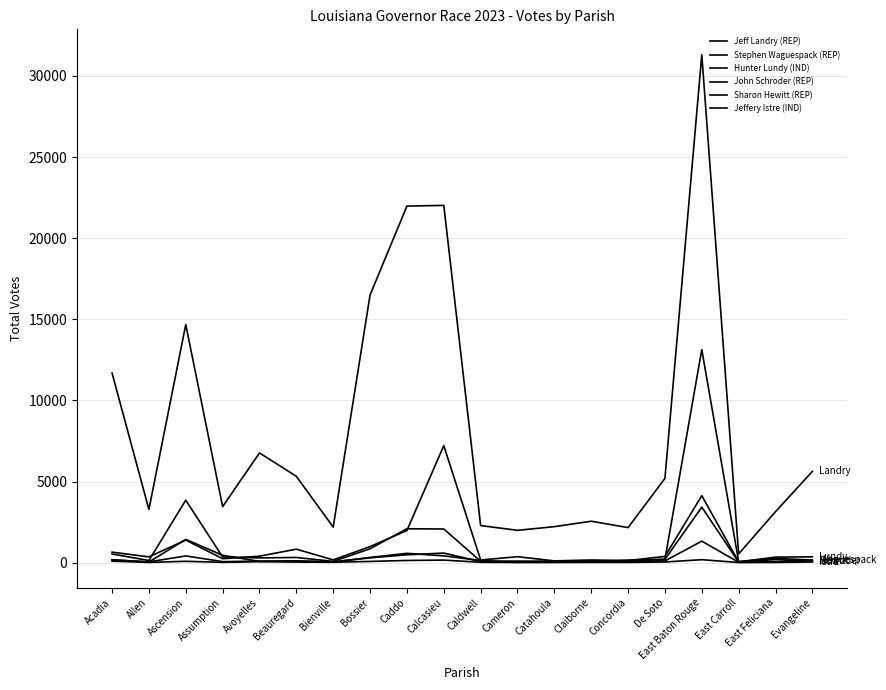

How many interior local peaks does the Jeffery Istre (IND) series have?

5